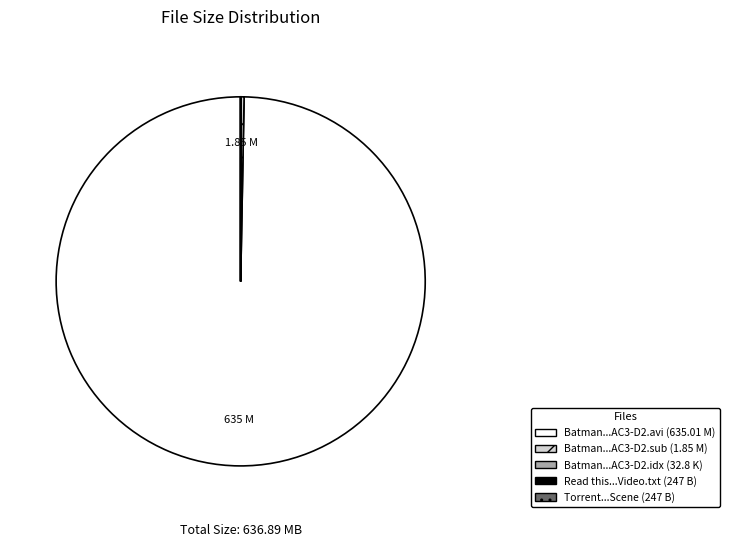

Is there a majority slice in this chart?

Yes